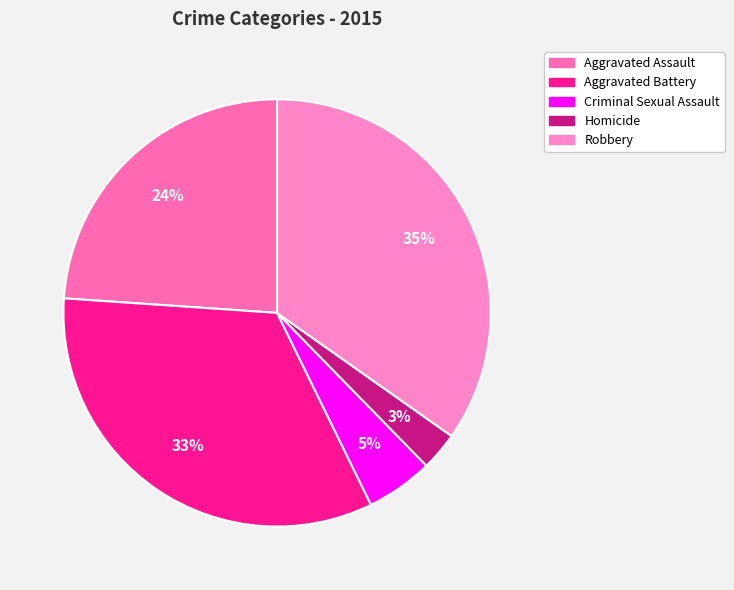

To the nearest percent, what is the combined percentage of Aggravated Assault and Robbery?

59%